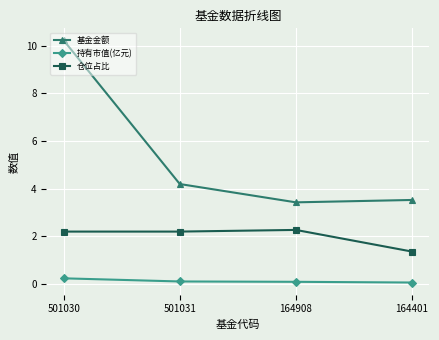

At which label does 基金金额 first exceed 4?

501030